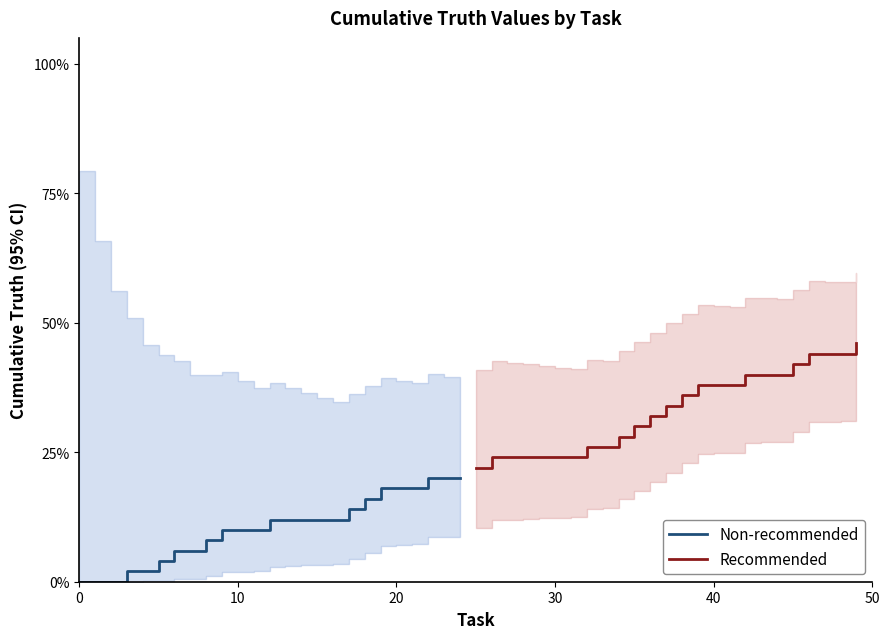

What are all the series names shown in the legend?

Non-recommended, Recommended